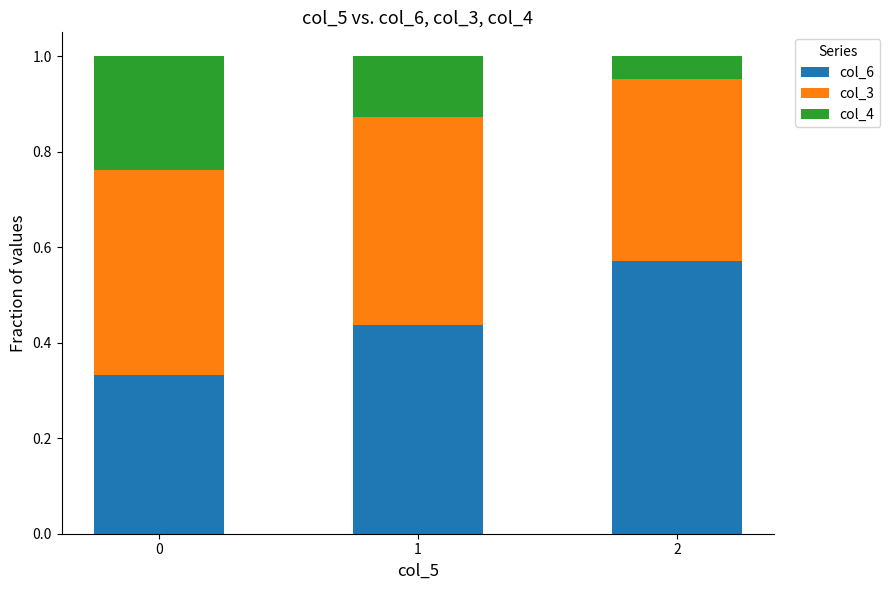

The value of col_6 at 2 is 0.3. True or false?

False